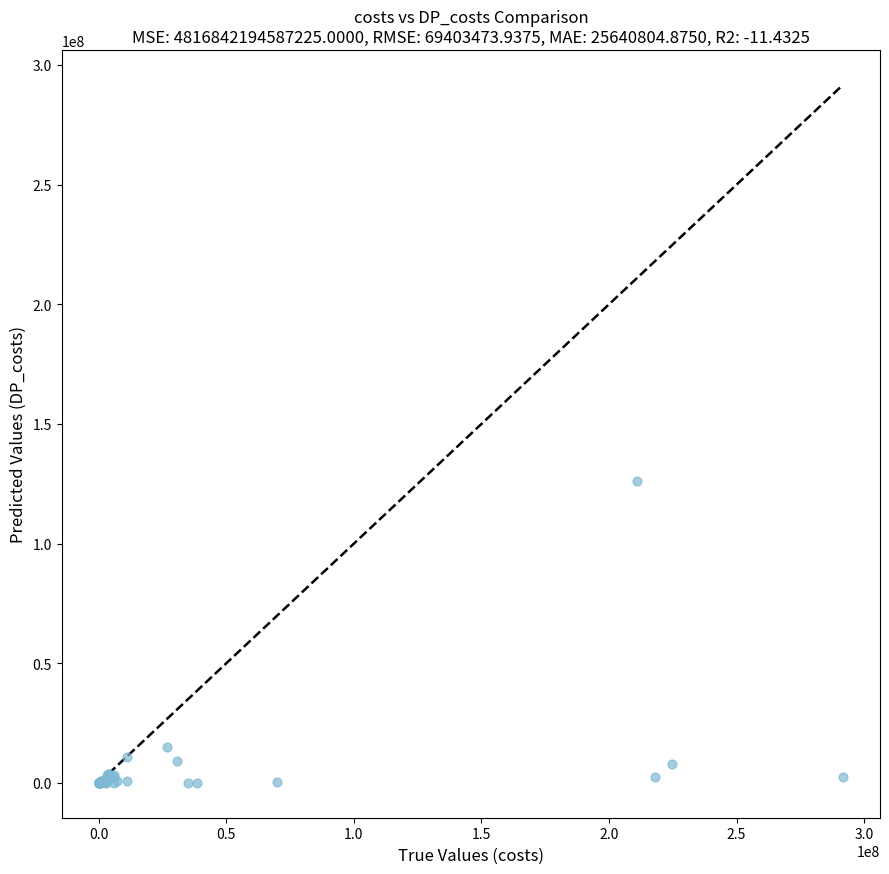

What Y value in the scatter plot is closest to 63133270?

15156391